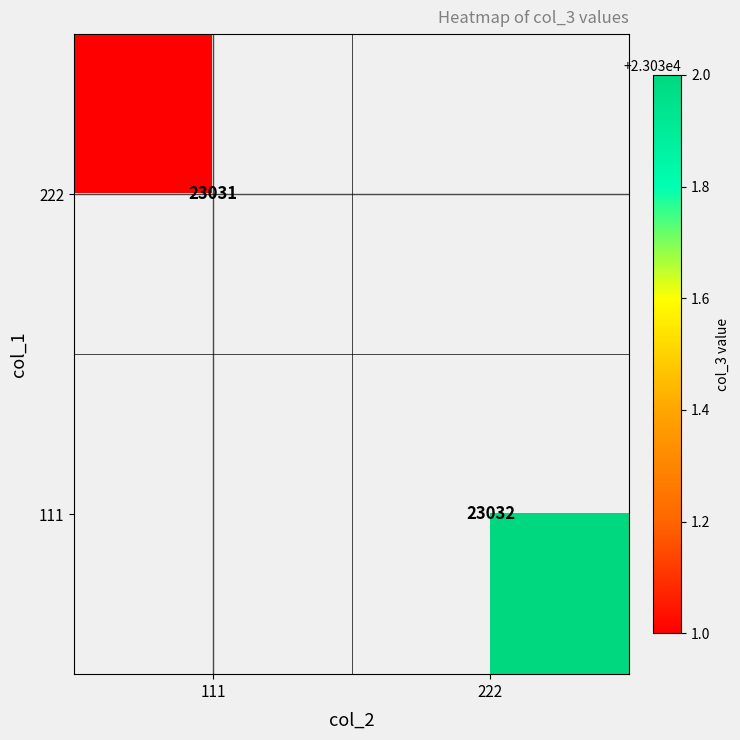

Which category has the highest value across all series?

222